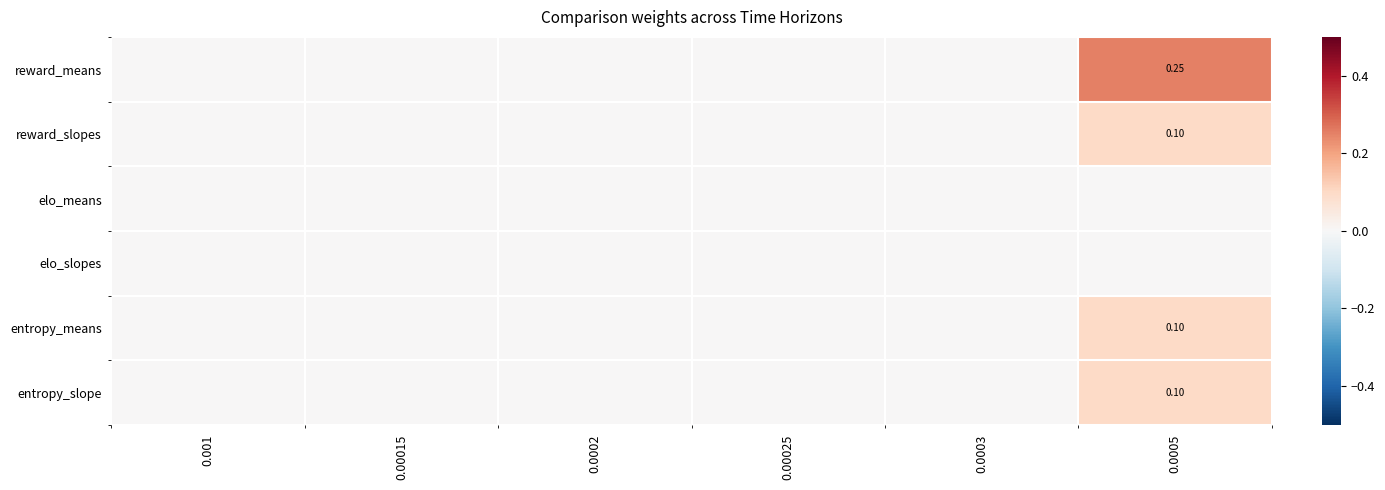

Rank the categories by entropy_means value from highest to lowest.

0.0005, 0.001, 0.00015, 0.0002, 0.00025, 0.0003